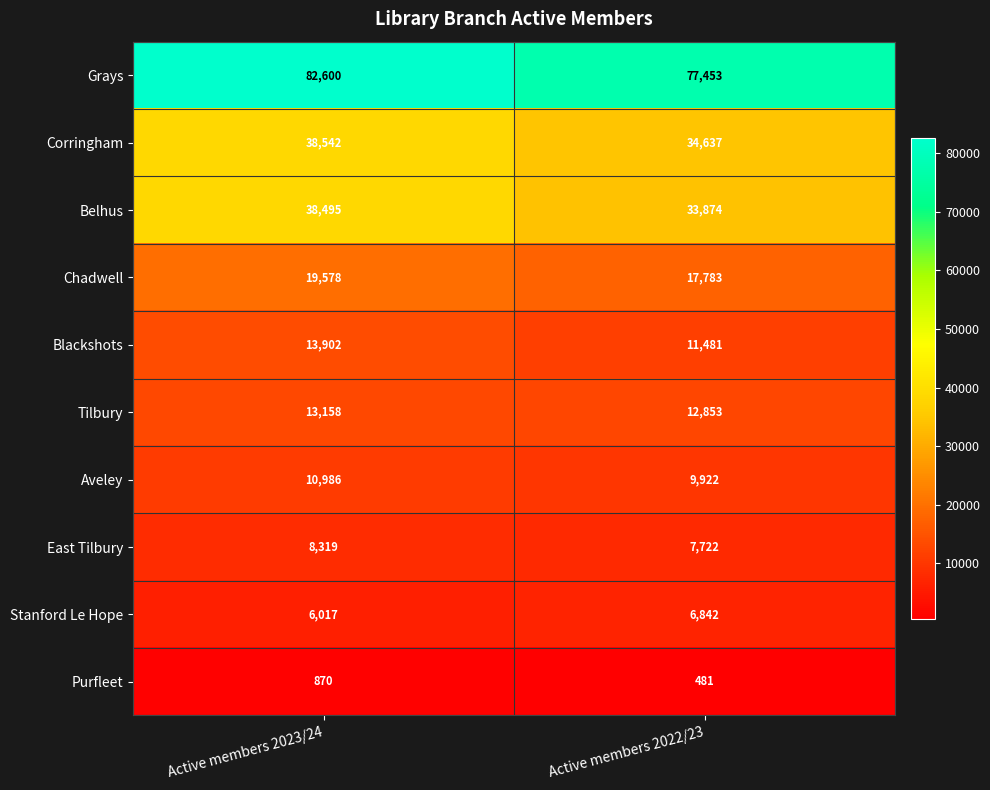

Where is Purfleet nearest to the value 675?

Active members 2022/23